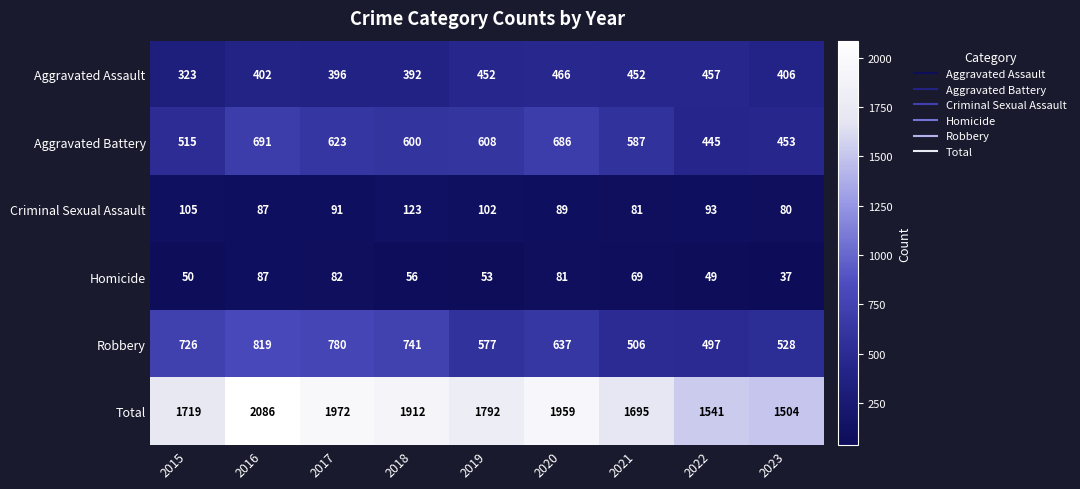

Which series has the largest range (max minus min)?

Total